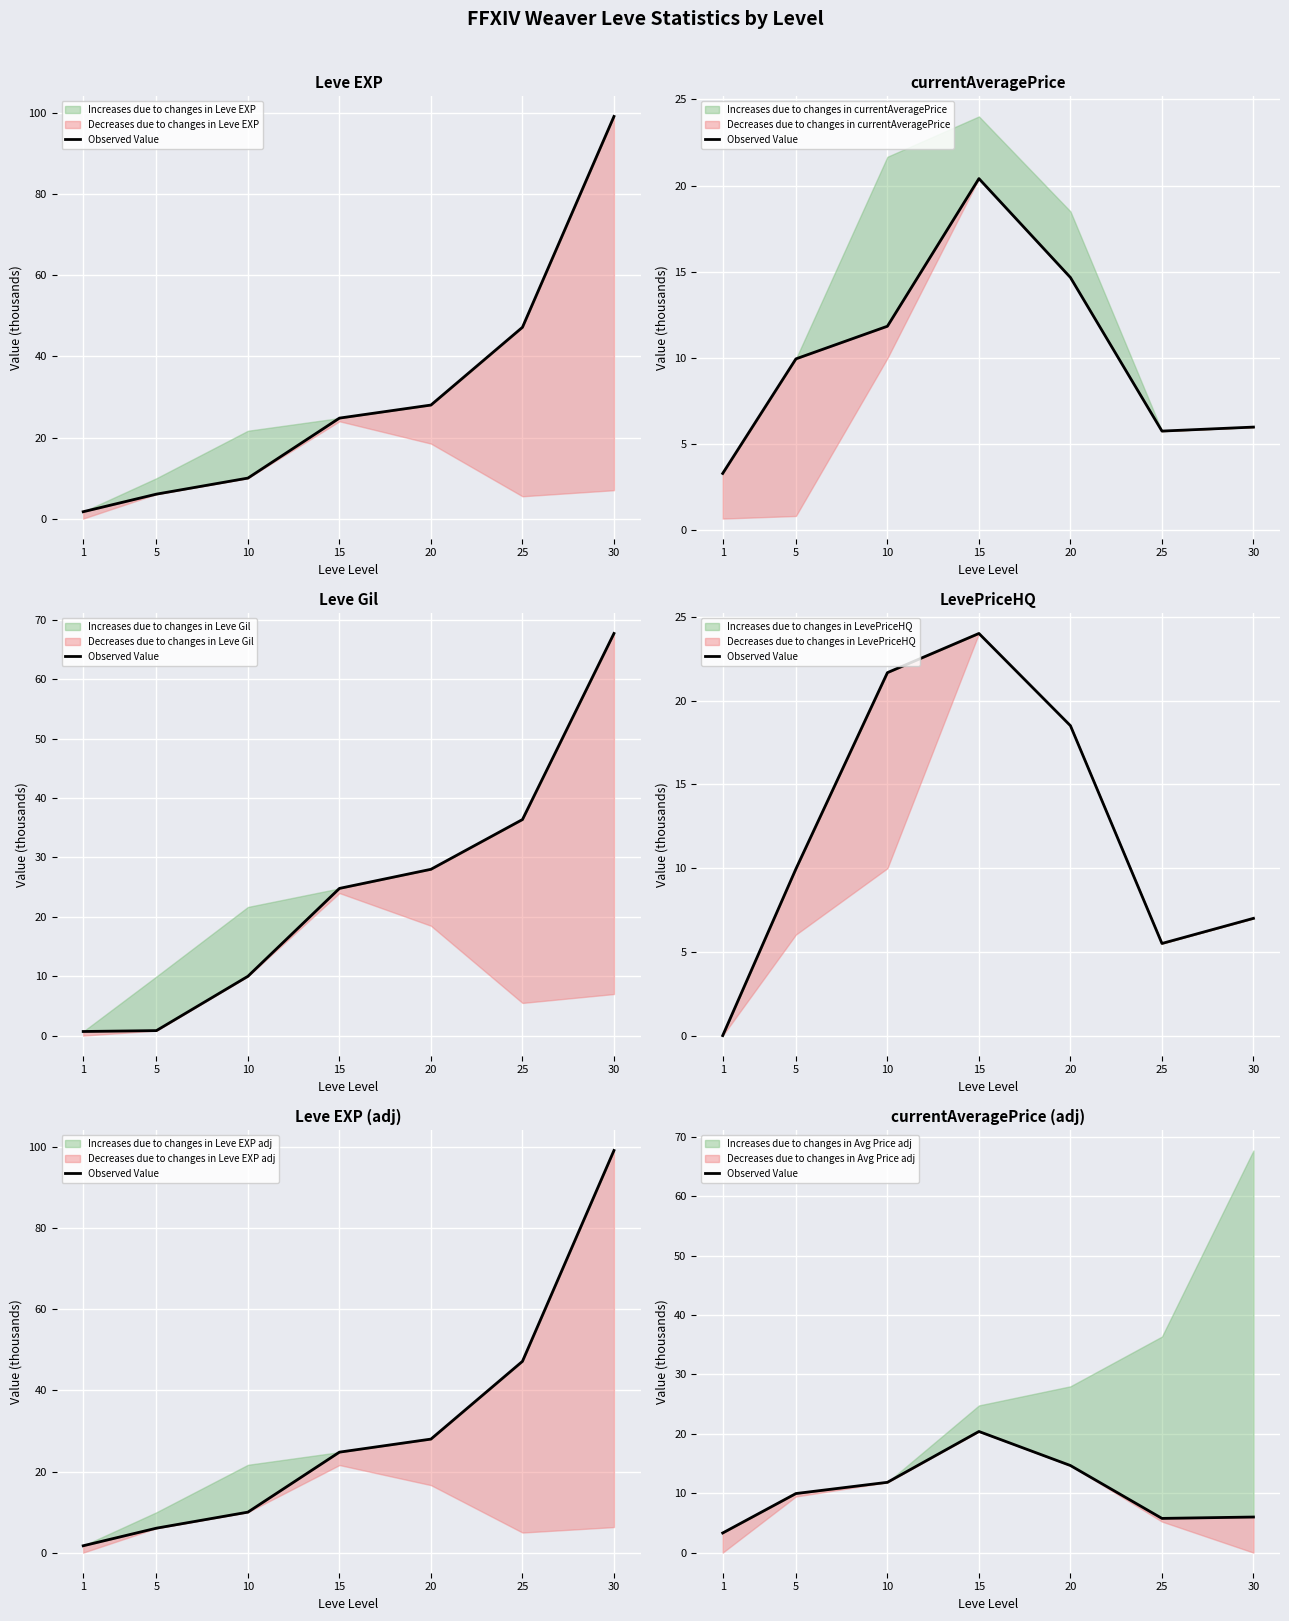

How many data points are less than 9?

3